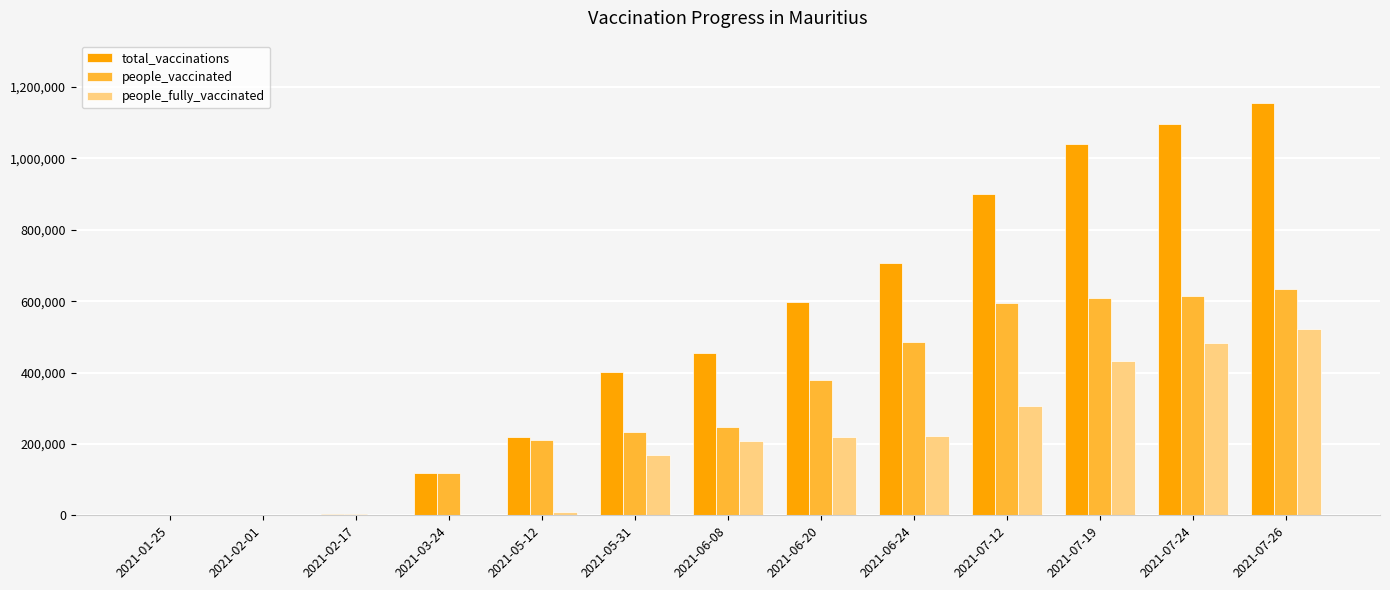

Where is total_vaccinations nearest to the value 578241?

2021-06-20